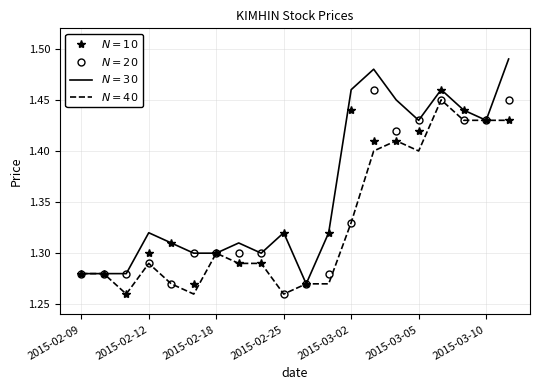

What is the total value across all series at 2015-02-12?

5.2